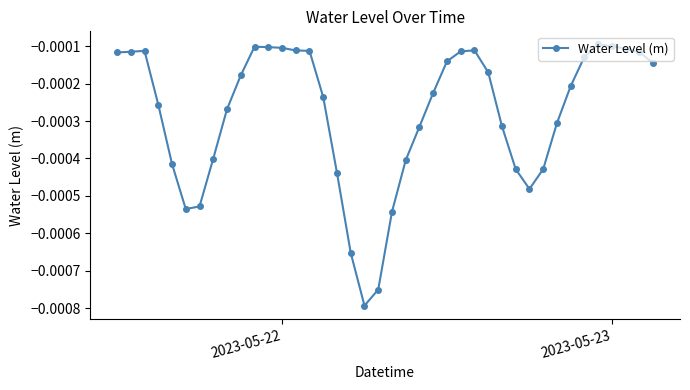

Is this an area chart (filled region under the line)?

No